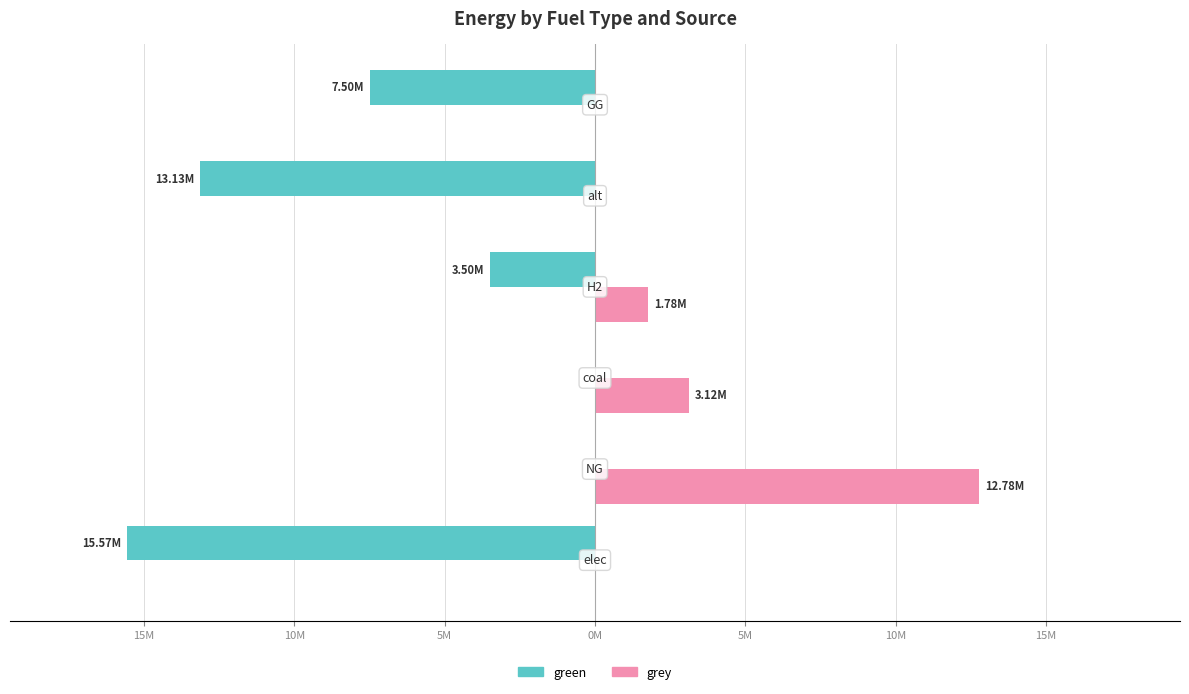

What are all the series names shown in the legend?

green, grey